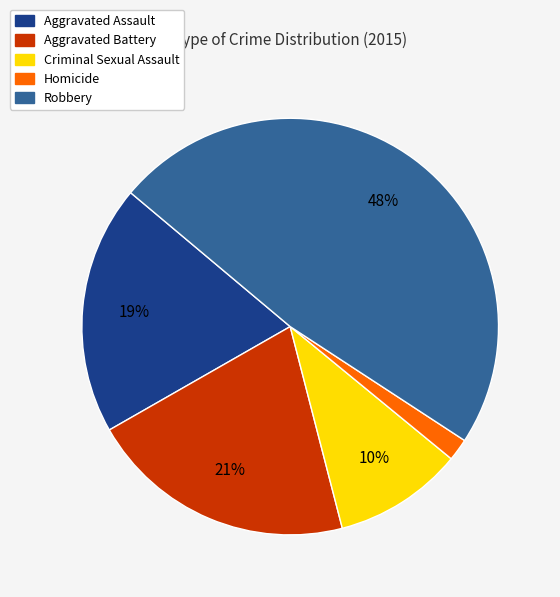

Is Aggravated Battery the majority of the pie?

No